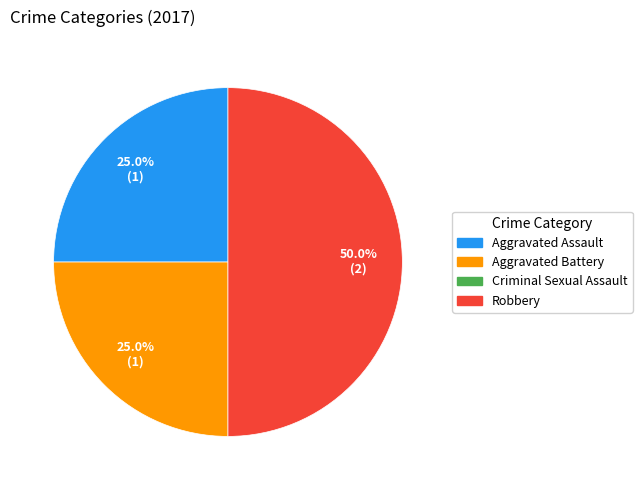

Which category has the biggest portion of the pie?

Robbery